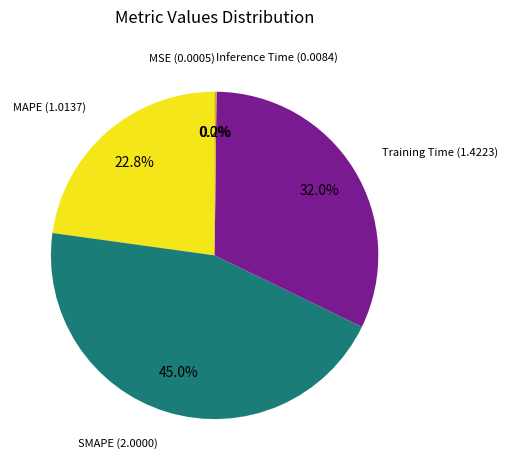

True or false: MAPE accounts for 23% of the total.

True